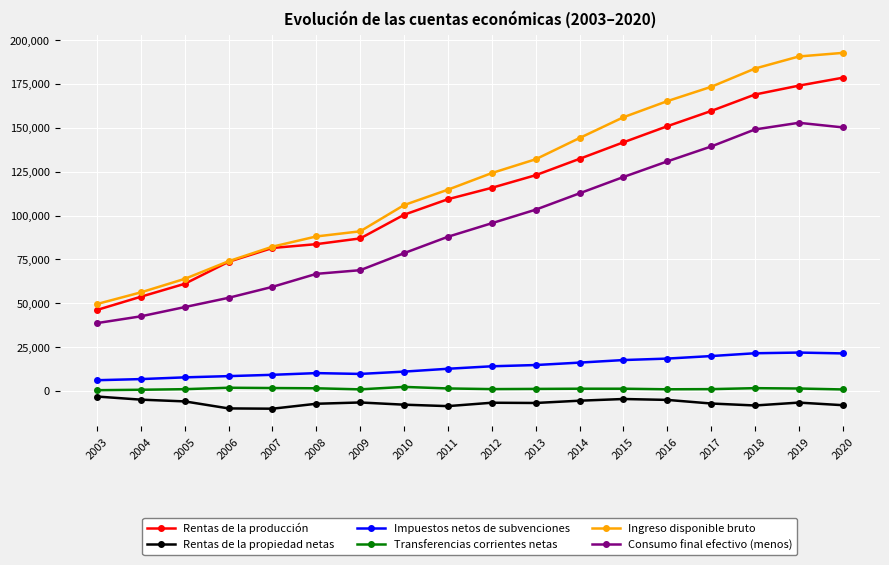

What is the maximum value shown in the chart?

192708